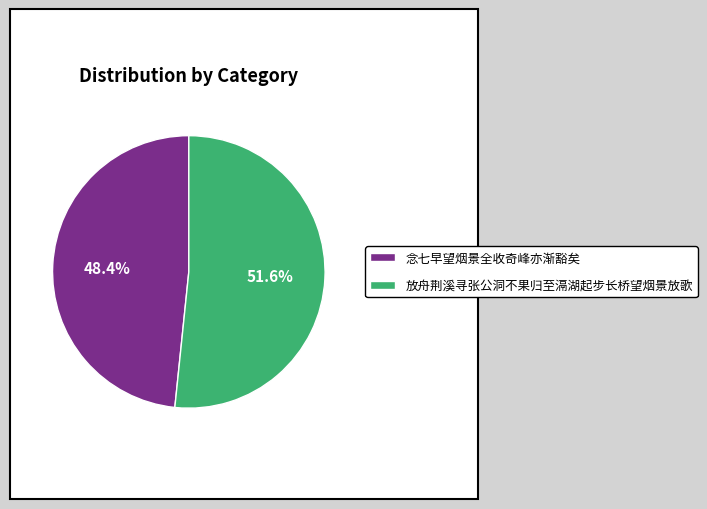

Rank the categories by value from highest to lowest.

放舟荆溪寻张公洞不果归至滆湖起步长桥望烟景放歌, 念七早望烟景全收奇峰亦渐豁矣